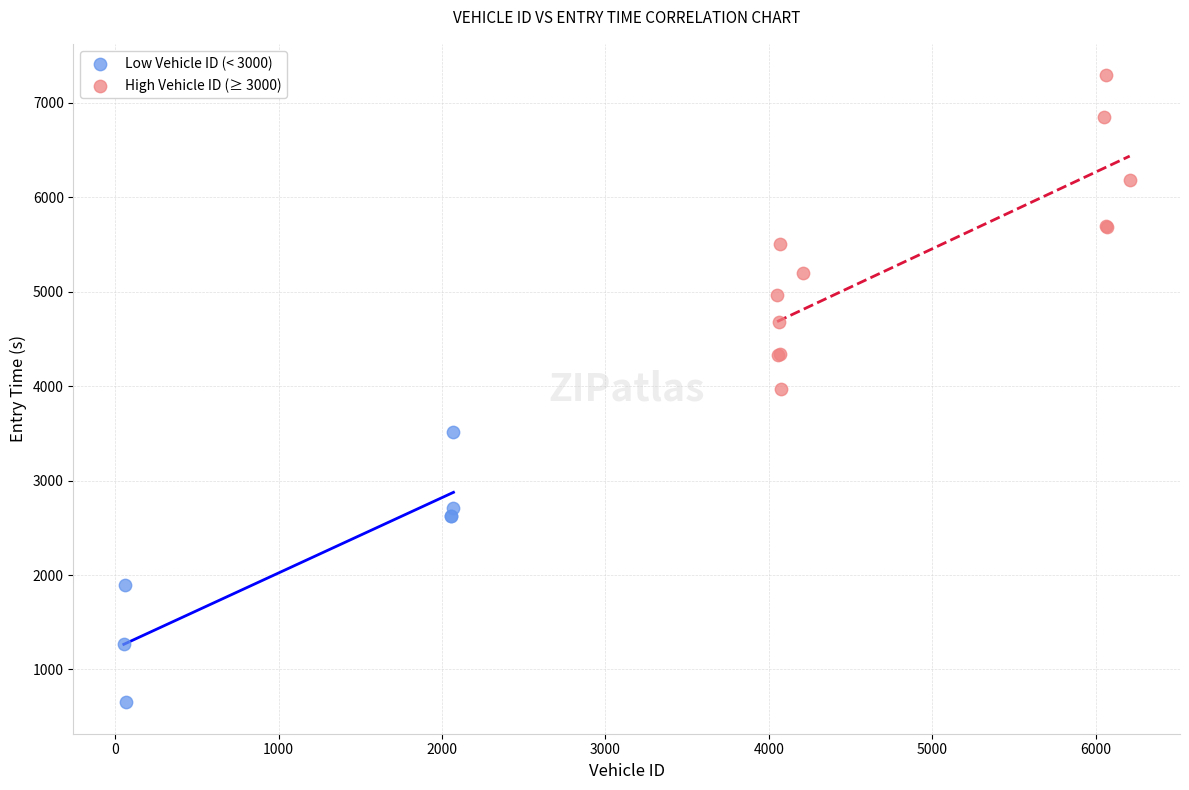

Which series has the widest spread of Y values?

High Vehicle ID (≥ 3000)